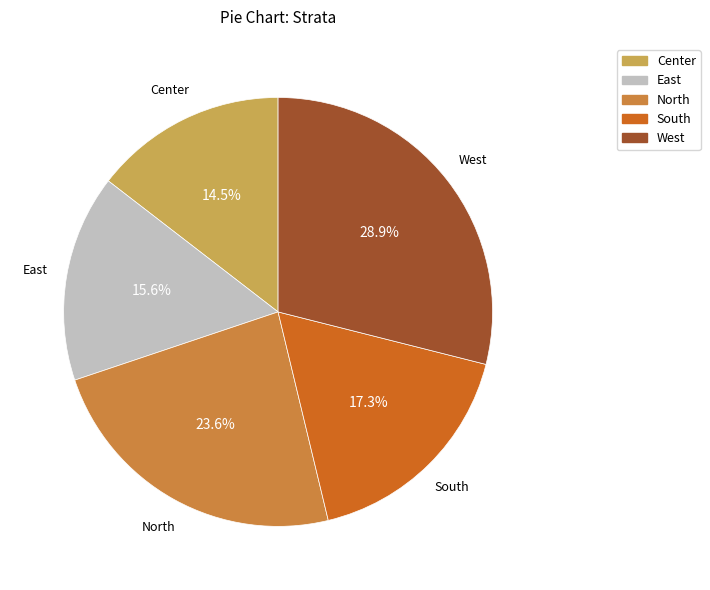

Which slice is the largest?

West